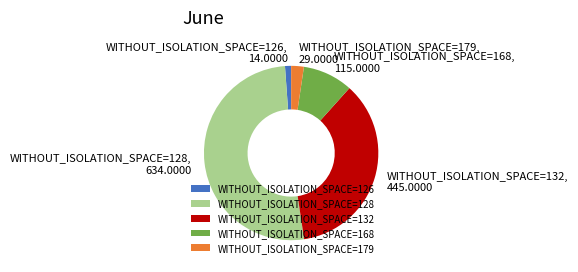

Rank the categories by value from highest to lowest.

WITHOUT_ISOLATION_SPACE=128, WITHOUT_ISOLATION_SPACE=132, WITHOUT_ISOLATION_SPACE=168, WITHOUT_ISOLATION_SPACE=179, WITHOUT_ISOLATION_SPACE=126